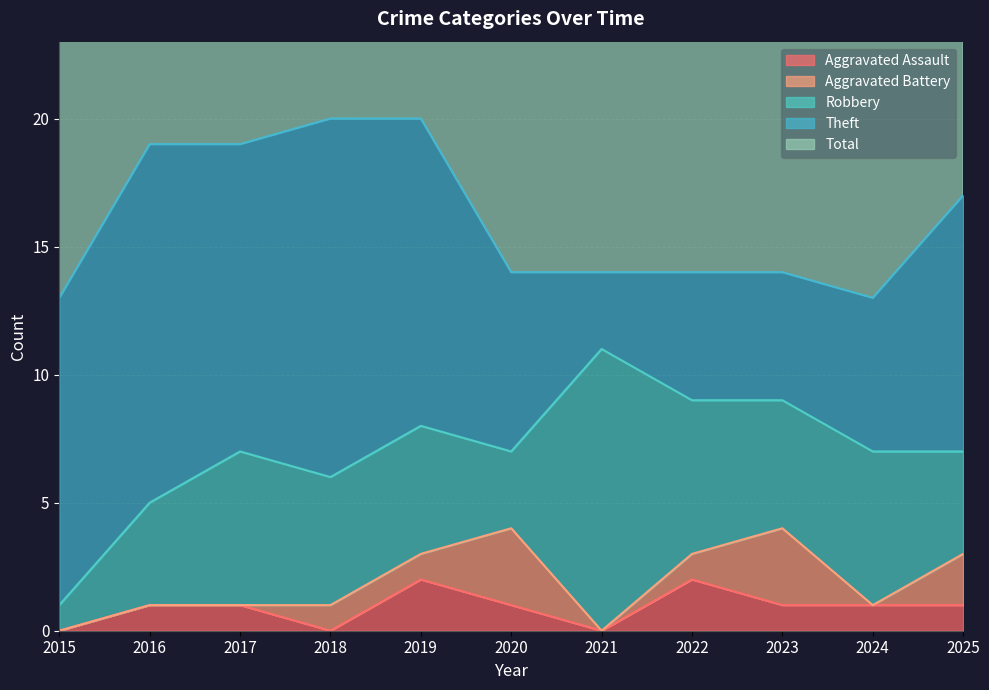

How many values in the Aggravated Battery series exceed 1?

3